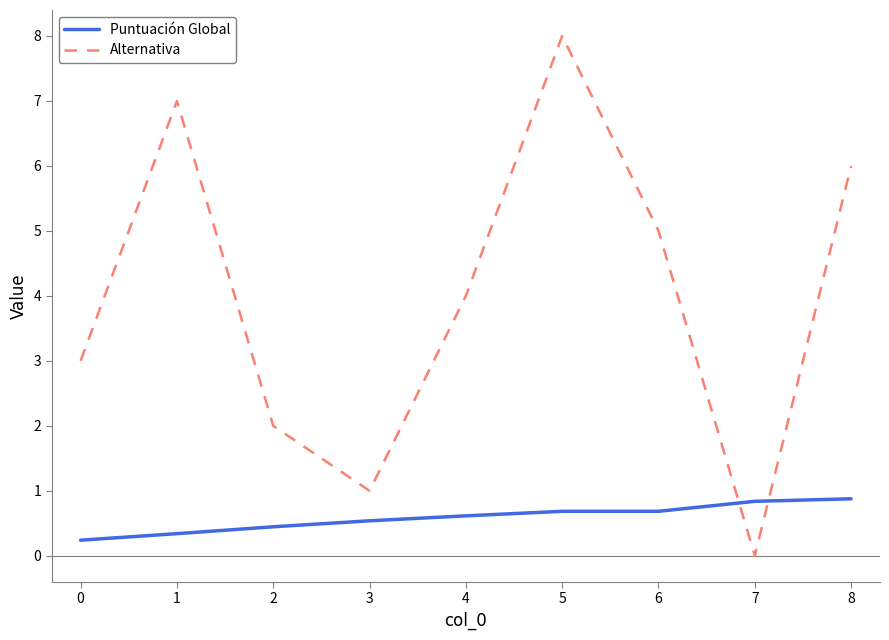

Where is Alternativa nearest to the value 4?

4